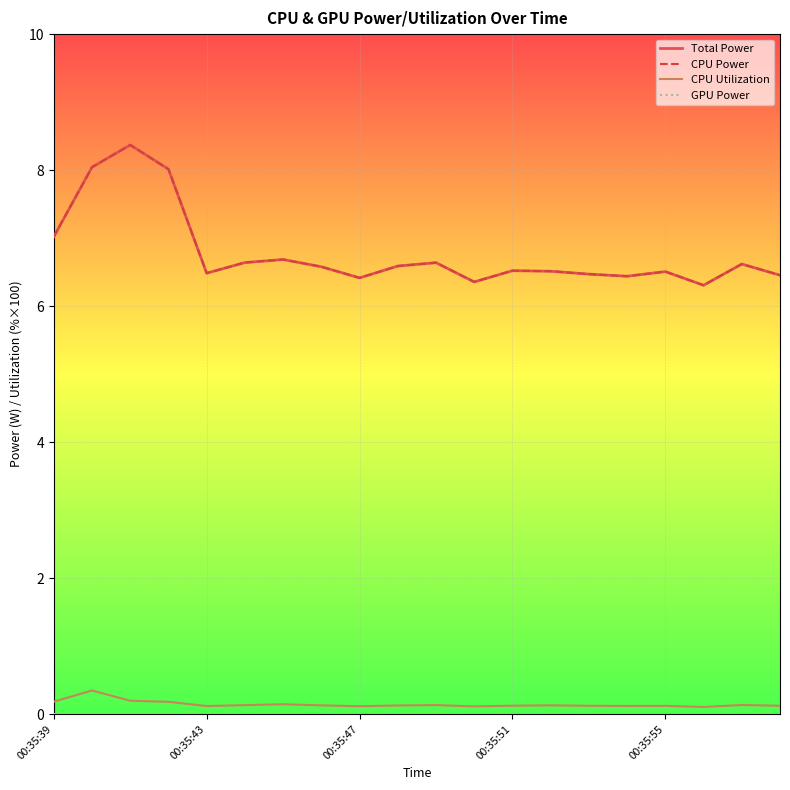

Is this an area chart (filled region under the line)?

No